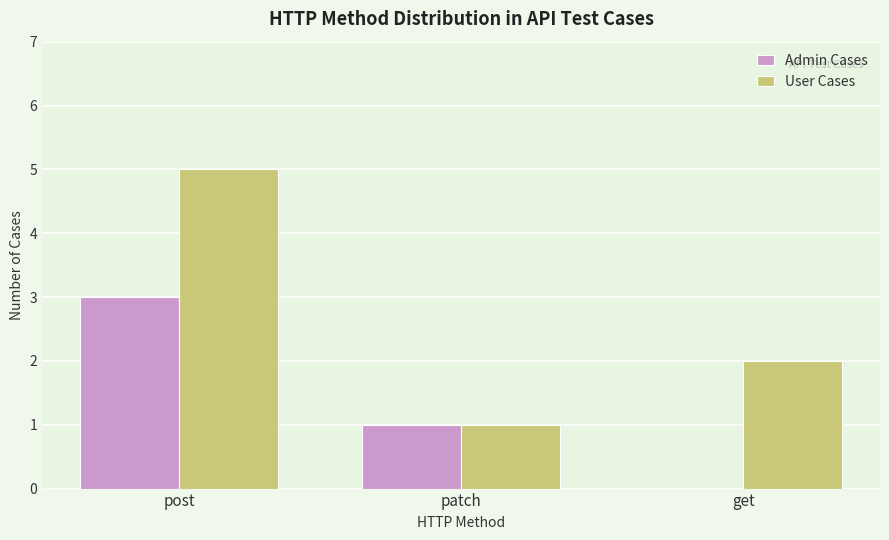

What are all the series names shown in the legend?

Admin Cases, User Cases